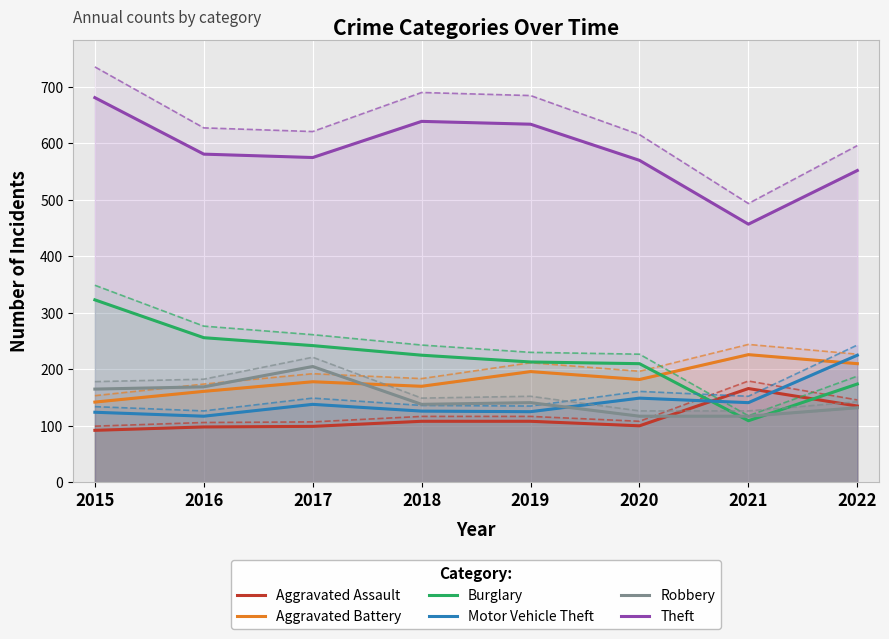

What are all the series names shown in the legend?

Aggravated Assault, Aggravated Battery, Burglary, Motor Vehicle Theft, Robbery, Theft